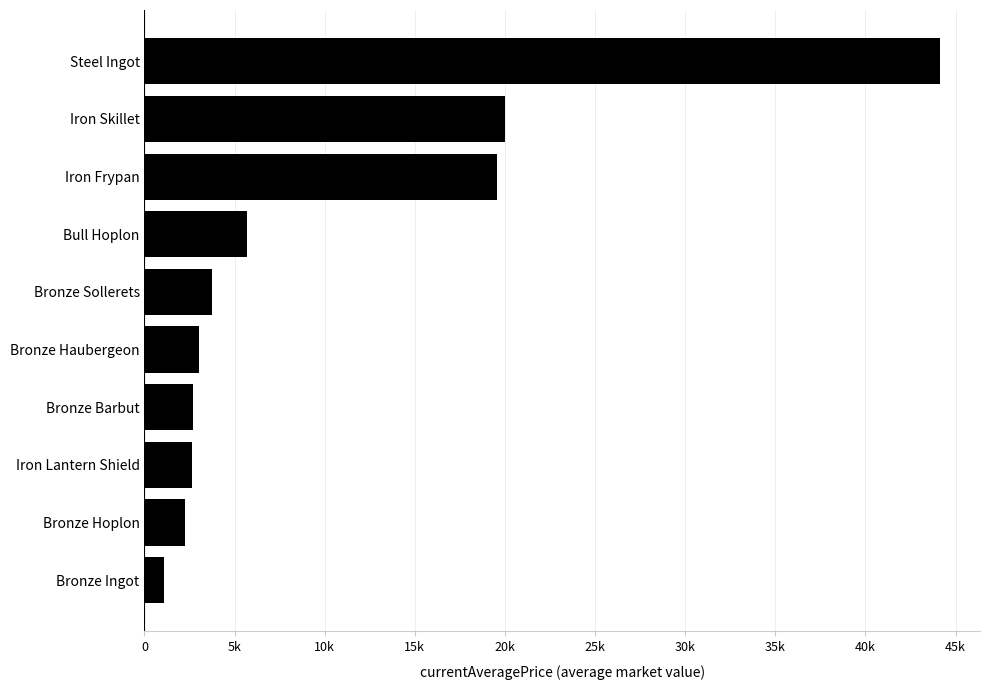

Are the bars grouped side by side (vs. stacked)?

No